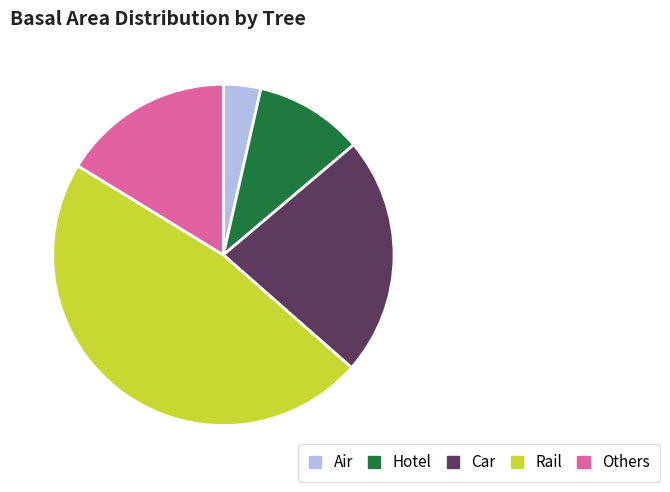

Between Hotel and Rail, which is larger?

Rail